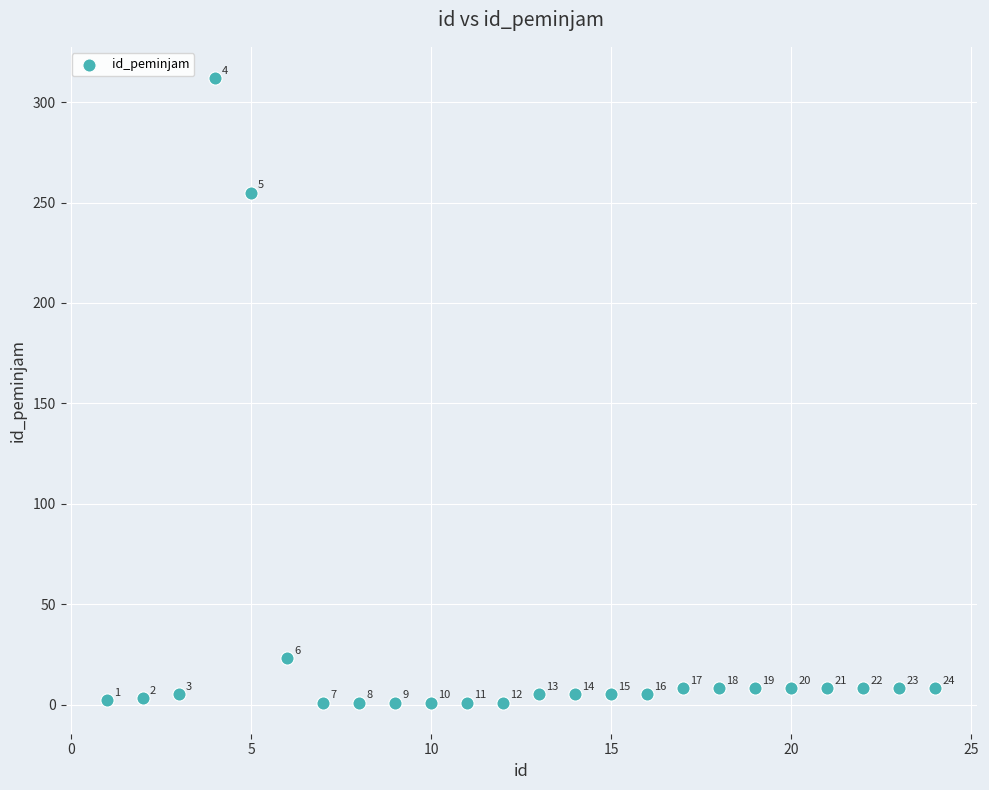

What Y value in the scatter plot is closest to 156?

255